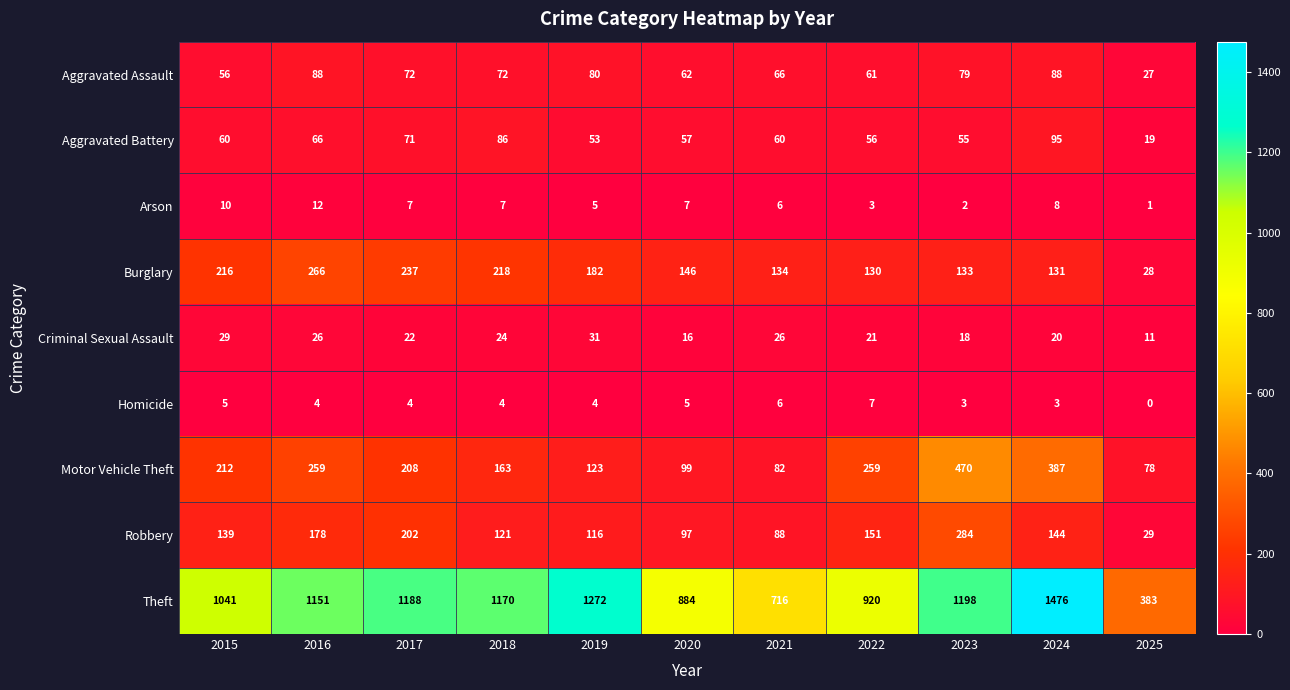

What is the maximum value shown in the chart?

1476